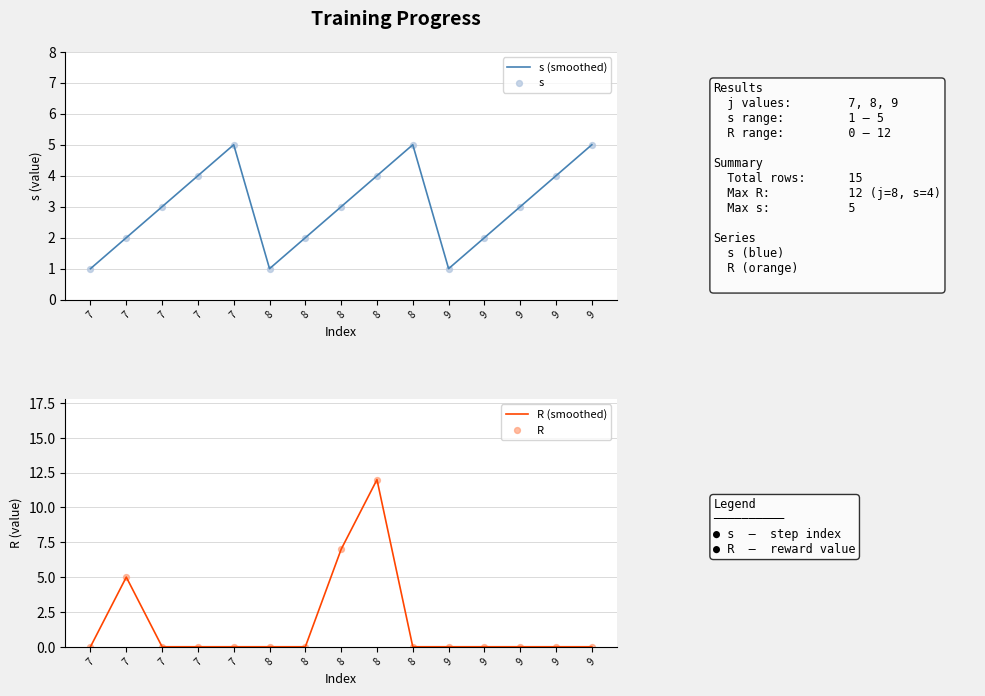

Is the value of s (smoothed) at 8 greater than the value of R at 7?

Yes